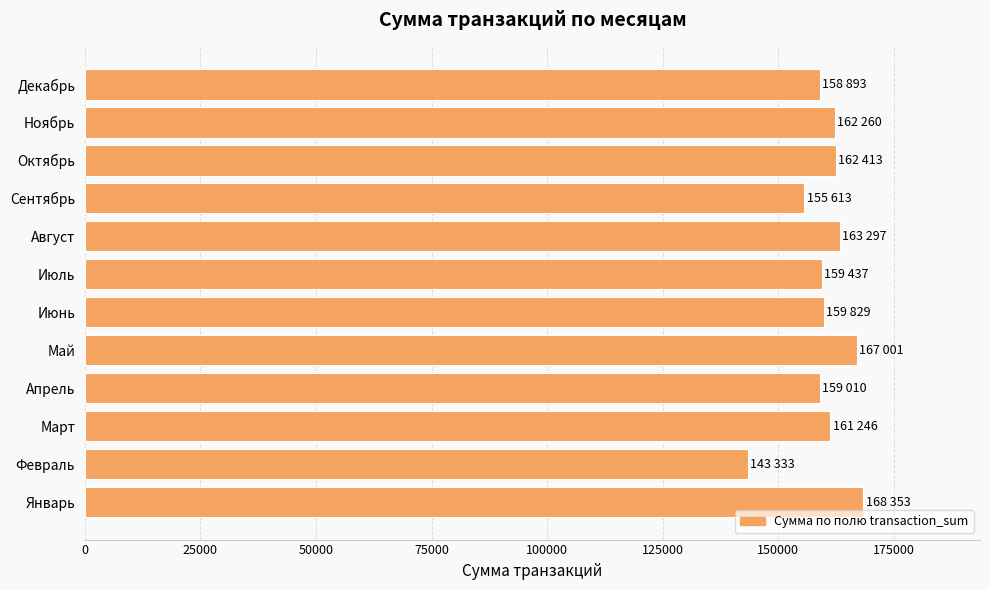

Is it true that the value at Январь is 225184?

False